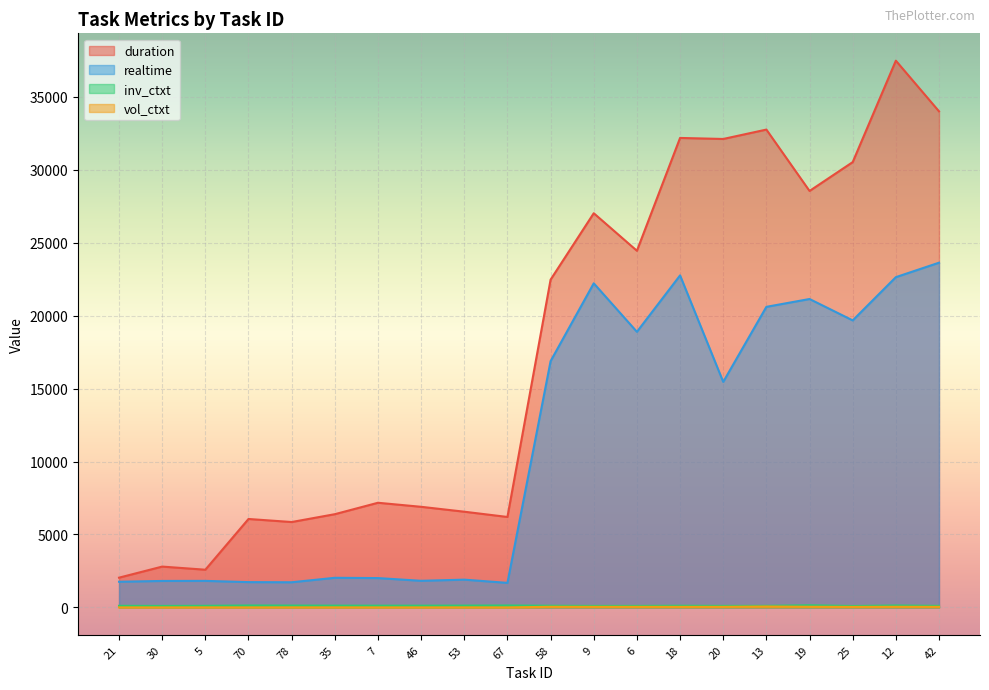

At which category does inv_ctxt reach its first local valley?

30